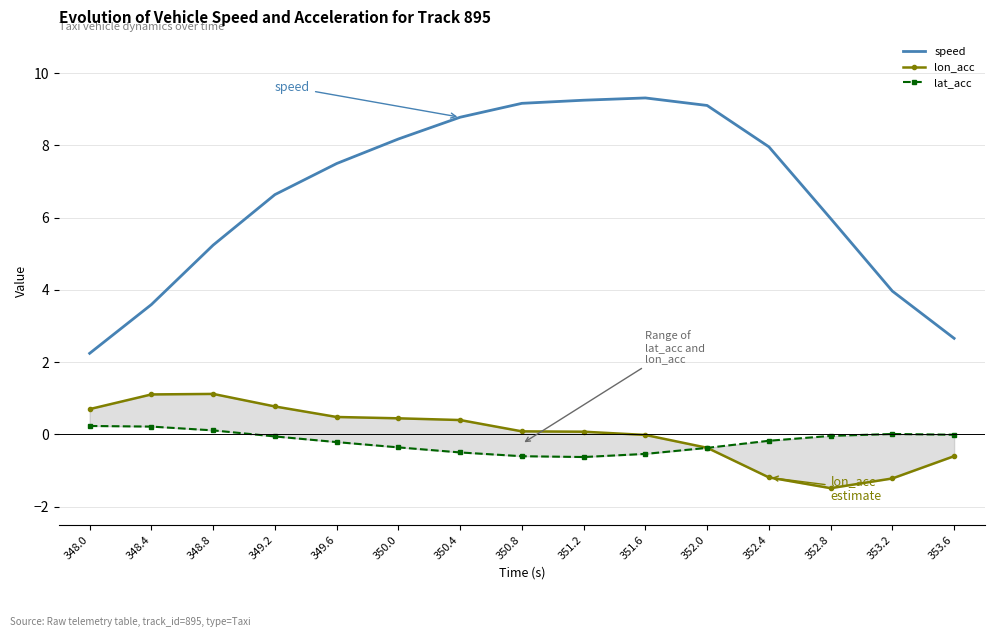

What is the maximum value shown in the chart?

9.3